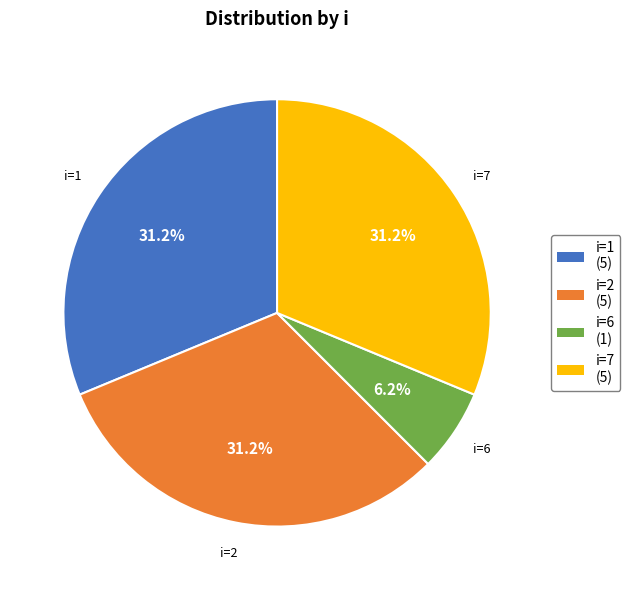

To the nearest percent, what portion does i=6 represent?

6%